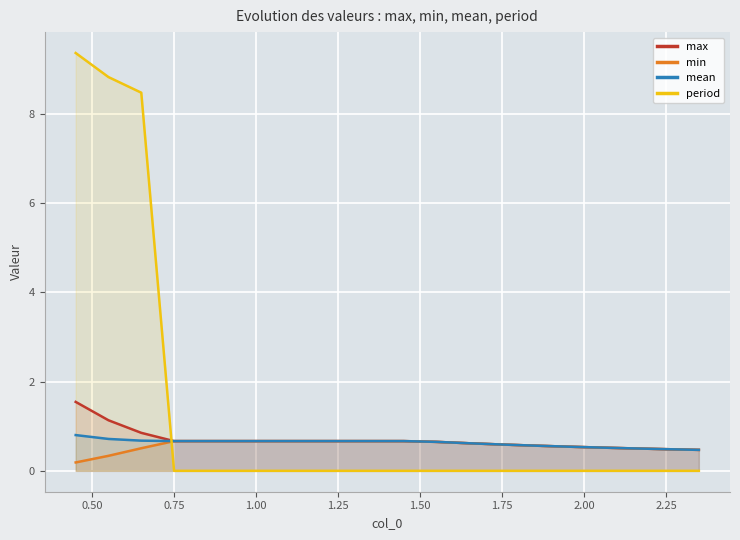

What is the maximum value shown in the chart?

9.4